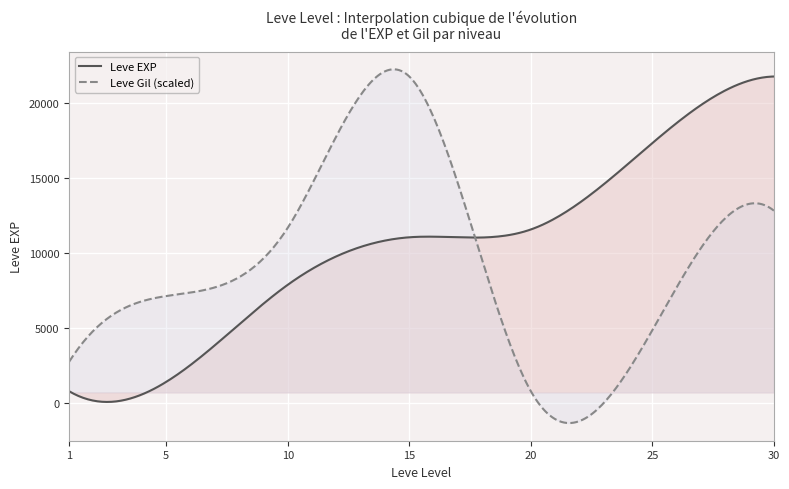

True or false: Leve EXP has more than 2 points higher than both neighbors.

False